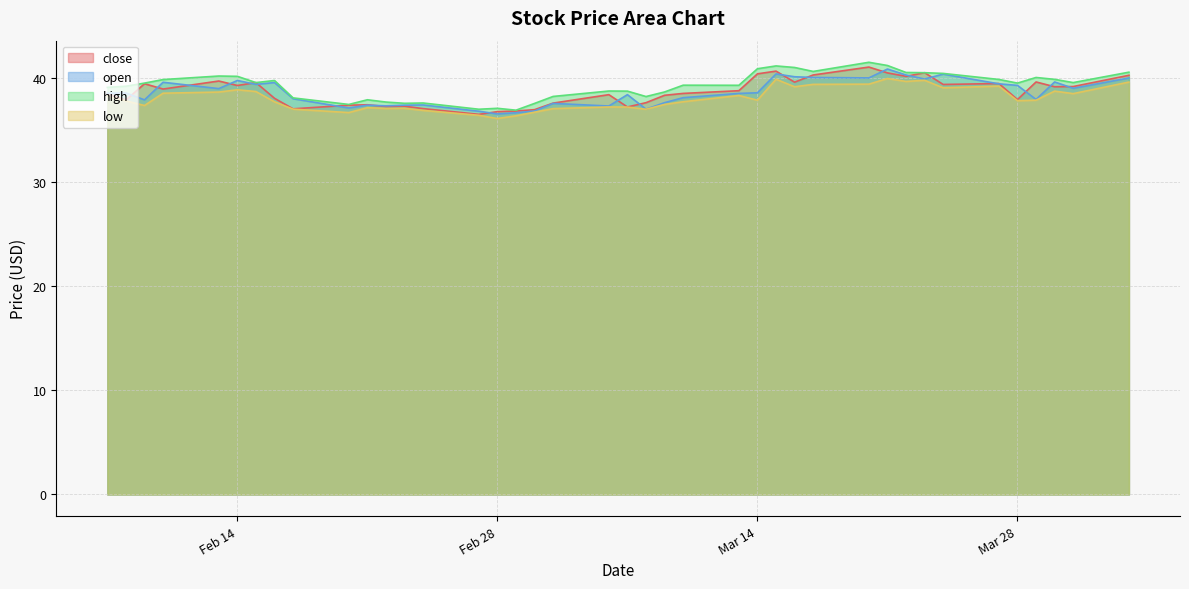

True or false: close has a value of 39.2 at 2023-03-31.

True